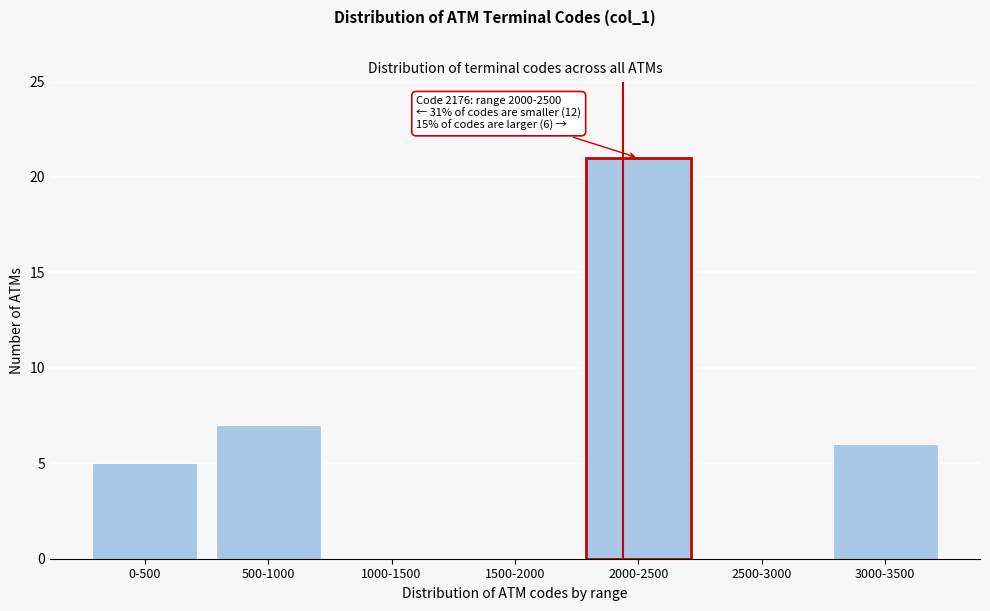

Reading left to right, extract all data points from this chart.

0-500=5	500-1000=7	1000-1500=0	1500-2000=0	2000-2500=21	2500-3000=0	3000-3500=6